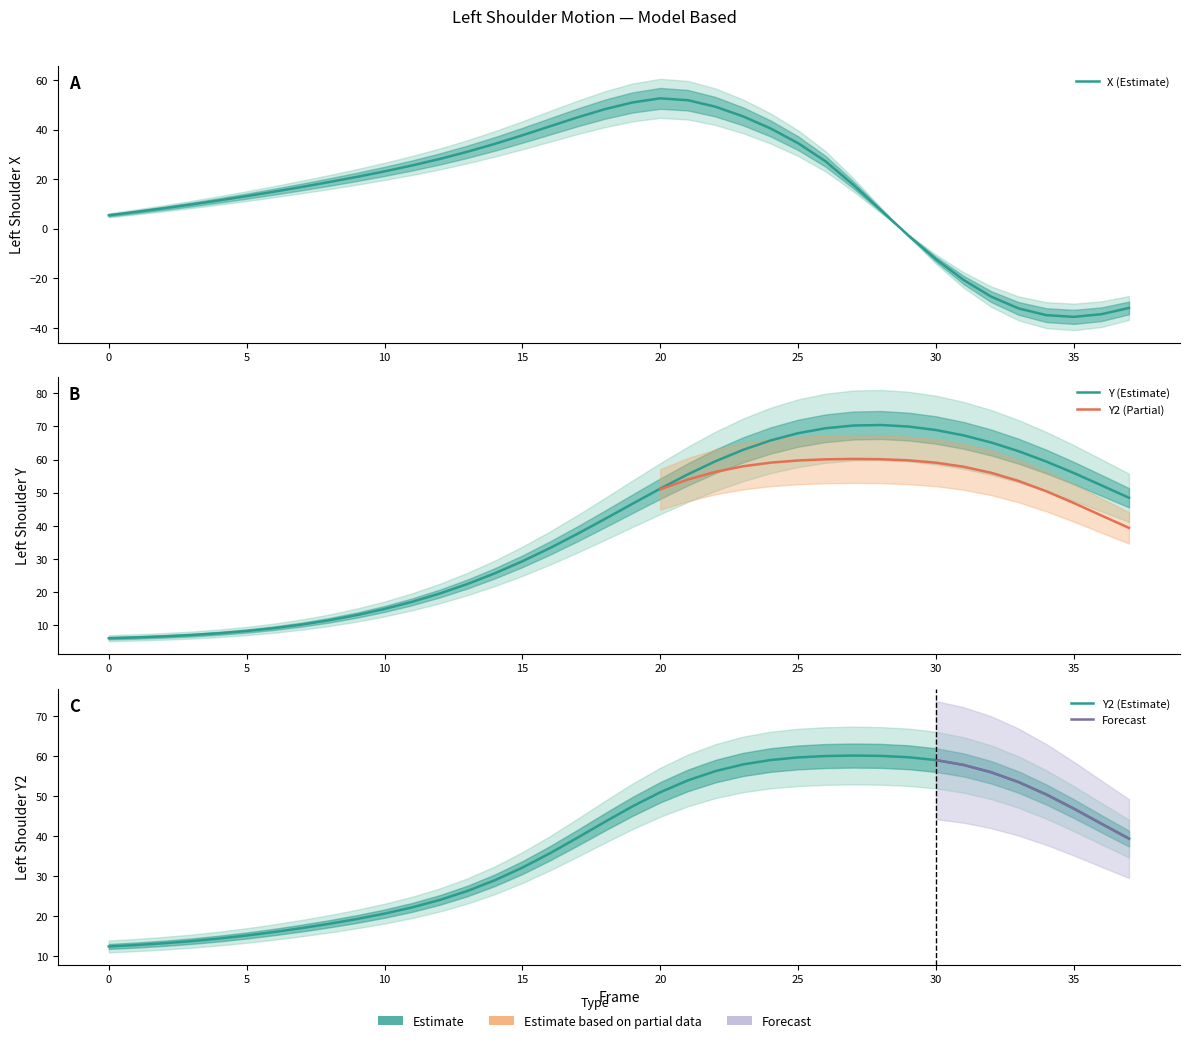

True or false: X has more than 0 points higher than both neighbors.

True